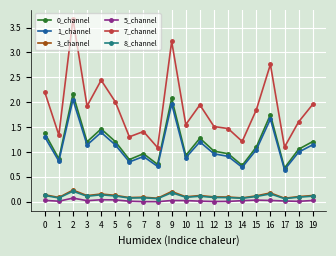

In 0_channel, how many points are higher than both neighbors (excluding endpoints)?

6